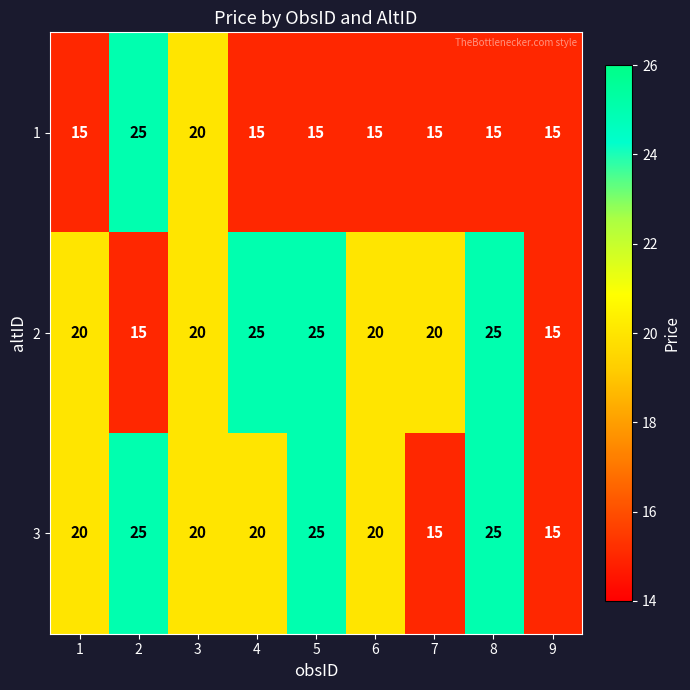

Reading left to right, list all the values displayed in this chart.

1: 1=15	2=25	3=20	4=15	5=15	6=15	7=15	8=15	9=15
2: 1=20	2=15	3=20	4=25	5=25	6=20	7=20	8=25	9=15
3: 1=20	2=25	3=20	4=20	5=25	6=20	7=15	8=25	9=15